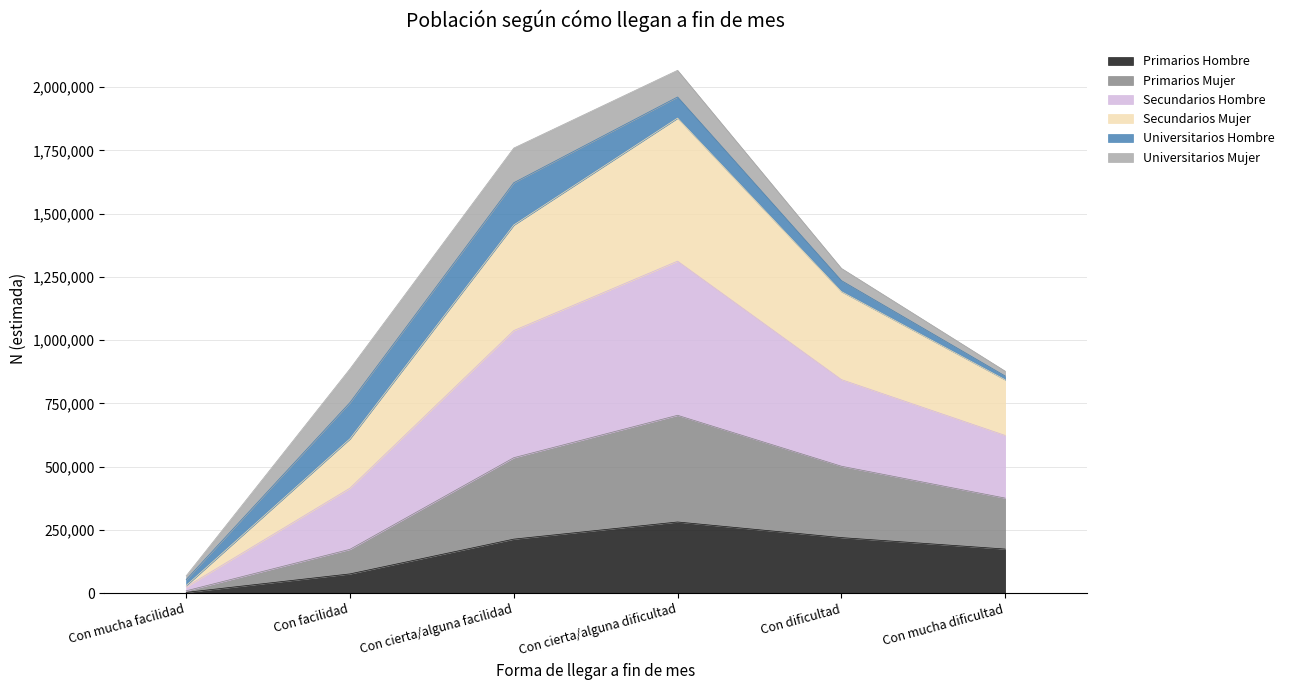

True or false: Primarios Mujer and Secundarios Mujer cross at least once.

False